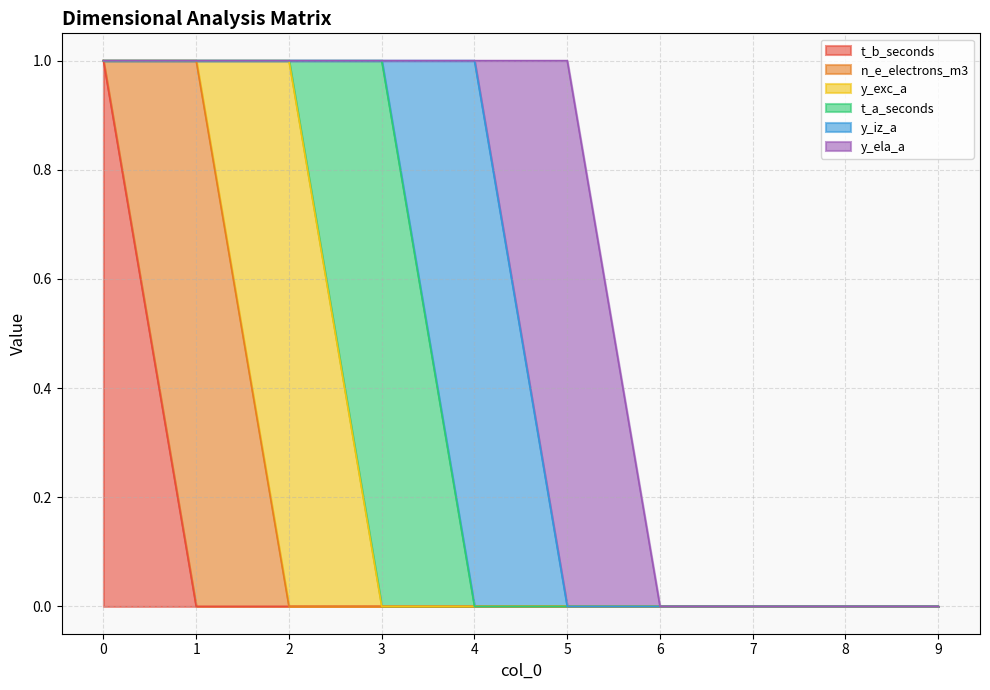

Which has a higher value, 9 or 3?

9